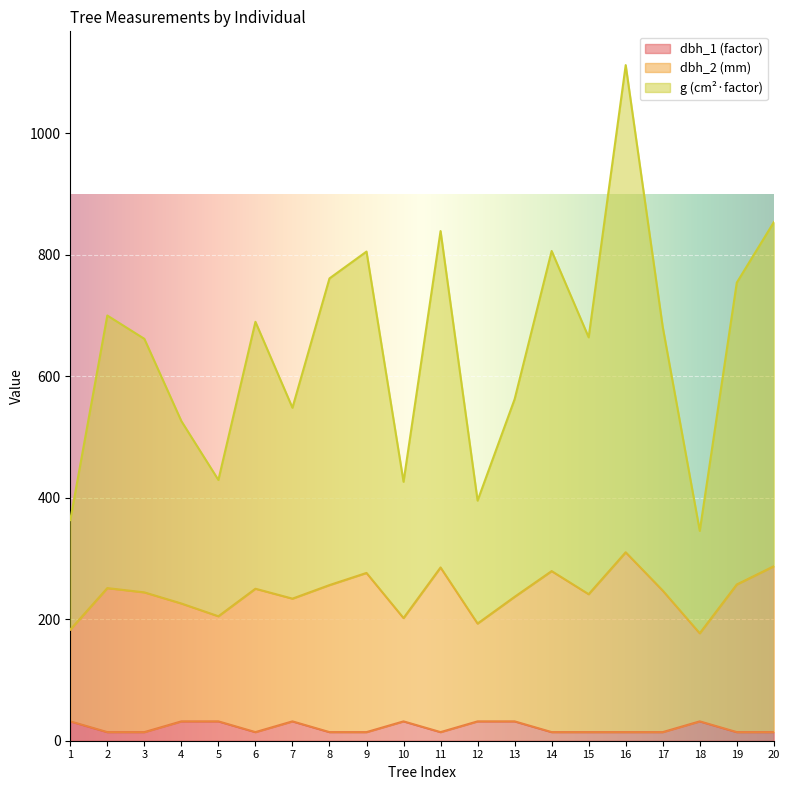

Reading left to right, list all the values displayed in this chart.

dbh_1: 31.8	14.2	14.2	31.8	31.8	14.2	31.8	14.2	14.2	31.8	14.2	31.8	31.8	14.2	14.2	14.2	14.2	31.8	14.2	14.2
dbh_2: 182.8	251.2	244.2	225.8	204.8	250.2	233.8	256.1	276.1	201.8	285.1	192.8	236.8	279.1	241.2	310.1	247.2	176.8	257.1	287.1
g: 363.1	699.8	661.4	526.0	429.1	689.4	548.0	760.9	805.0	426.1	838.8	395.1	562.1	806.0	663.9	1111.9	680.9	345.4	753.9	853.4